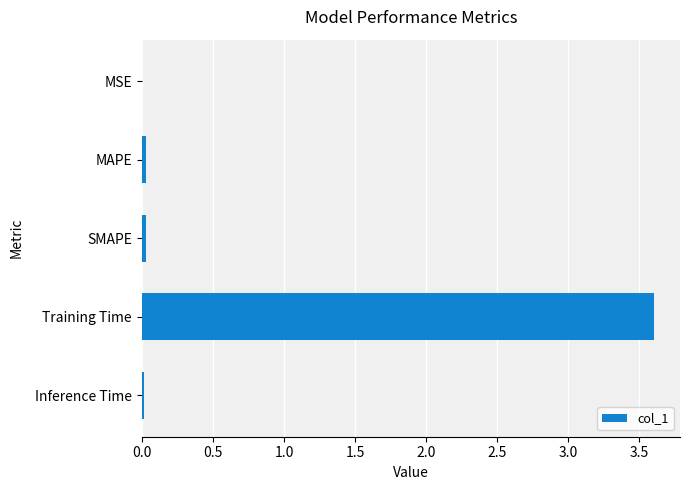

What is the sum of all values?

3.7